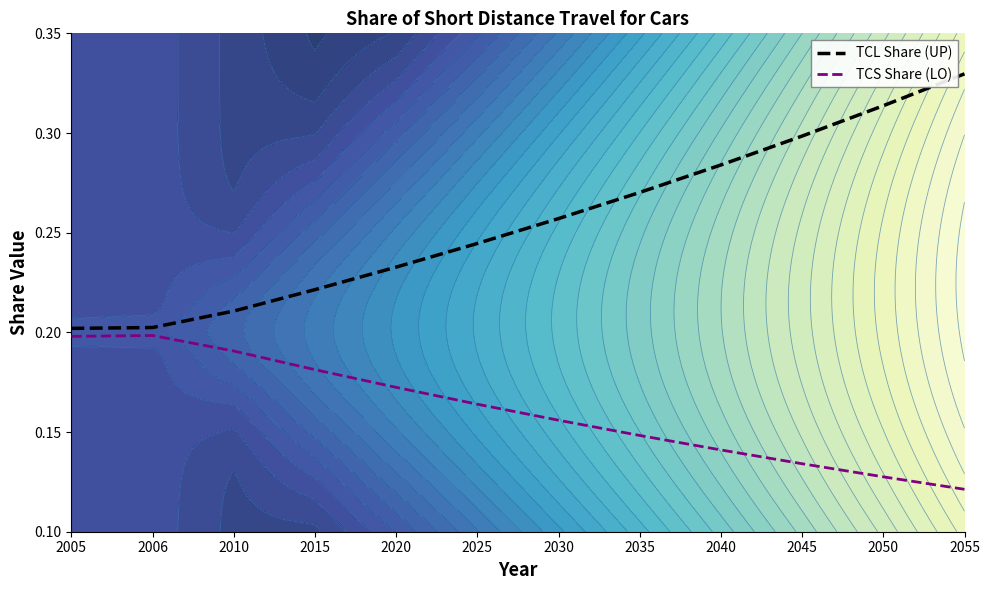

Count the number of categories in the chart.

12